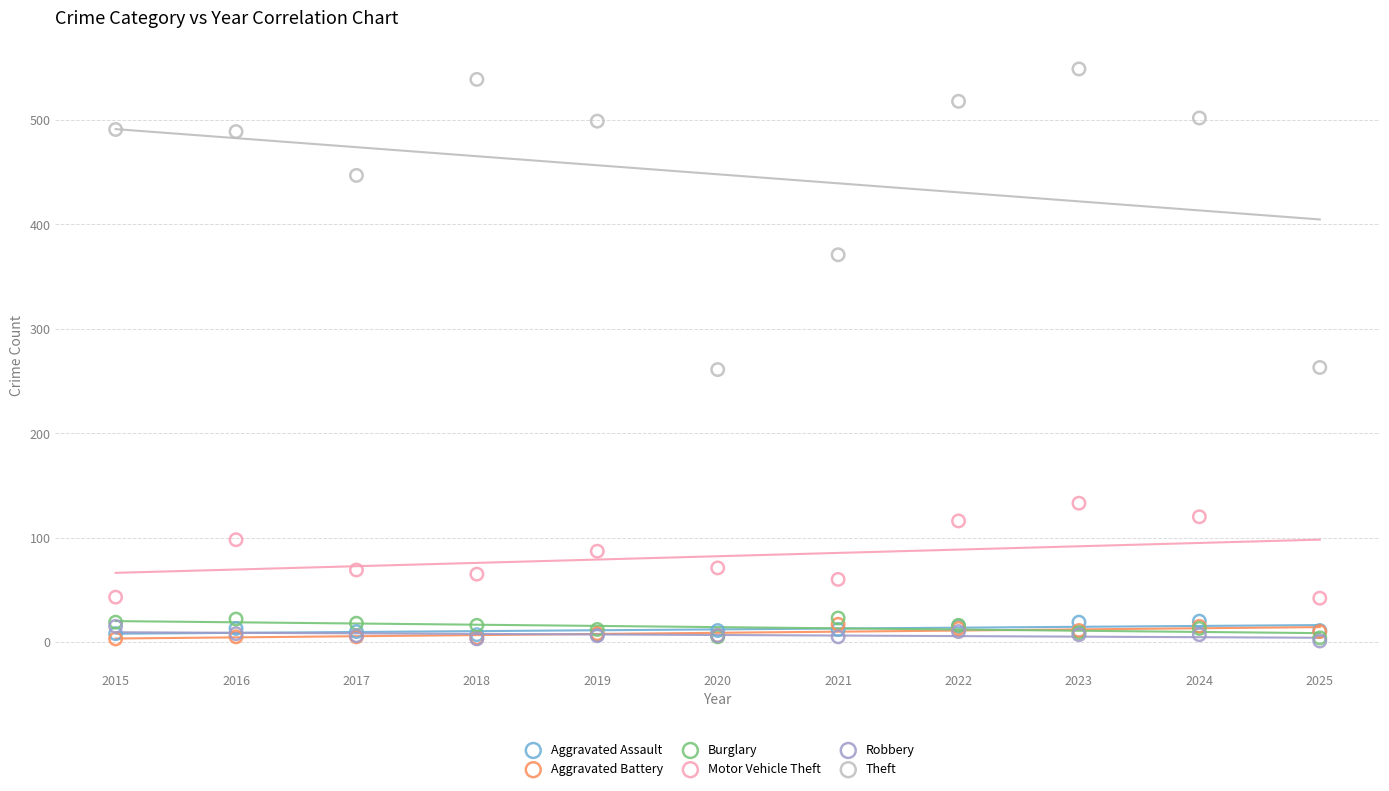

In the Theft series, what Y value is closest to 405?

371